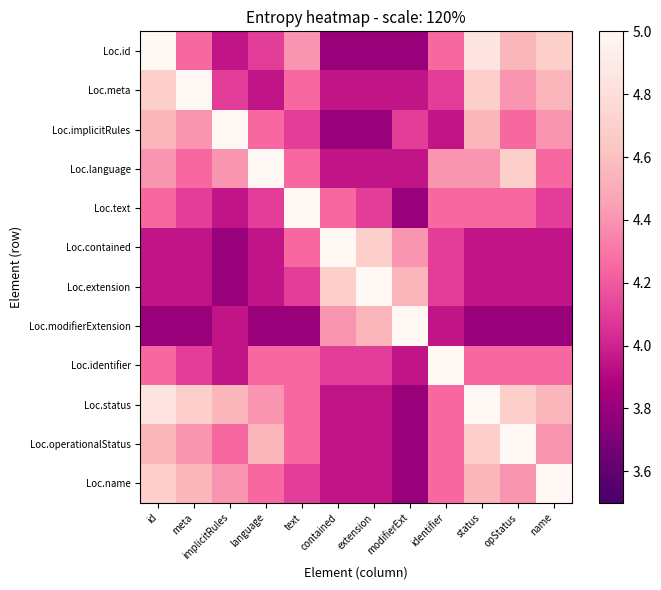

Reading right to left, extract all data points from this chart.

Loc.id: name=4.7	opStatus=4.5	status=4.8	identifier=4.2	modifierExt=3.8	extension=3.8	contained=3.8	text=4.4	language=4.1	implicitRules=4.0	meta=4.2	id=5.0
Loc.meta: name=4.5	opStatus=4.4	status=4.7	identifier=4.1	modifierExt=4.0	extension=4.0	contained=4.0	text=4.2	language=4.0	implicitRules=4.1	meta=5.0	id=4.7
Loc.implicitRules: name=4.4	opStatus=4.2	status=4.5	identifier=4.0	modifierExt=4.1	extension=3.8	contained=3.8	text=4.1	language=4.2	implicitRules=5.0	meta=4.4	id=4.5
Loc.language: name=4.2	opStatus=4.7	status=4.4	identifier=4.4	modifierExt=4.0	extension=4.0	contained=4.0	text=4.2	language=5.0	implicitRules=4.4	meta=4.2	id=4.4
Loc.text: name=4.1	opStatus=4.2	status=4.2	identifier=4.2	modifierExt=3.8	extension=4.1	contained=4.2	text=5.0	language=4.1	implicitRules=4.0	meta=4.1	id=4.2
Loc.contained: name=4.0	opStatus=4.0	status=4.0	identifier=4.1	modifierExt=4.4	extension=4.7	contained=5.0	text=4.2	language=4.0	implicitRules=3.8	meta=4.0	id=4.0
Loc.extension: name=4.0	opStatus=4.0	status=4.0	identifier=4.1	modifierExt=4.5	extension=5.0	contained=4.7	text=4.1	language=4.0	implicitRules=3.8	meta=4.0	id=4.0
Loc.modifierExtension: name=3.8	opStatus=3.8	status=3.8	identifier=4.0	modifierExt=5.0	extension=4.5	contained=4.4	text=3.8	language=3.8	implicitRules=4.0	meta=3.8	id=3.8
Loc.identifier: name=4.2	opStatus=4.2	status=4.2	identifier=5.0	modifierExt=4.0	extension=4.1	contained=4.1	text=4.2	language=4.2	implicitRules=4.0	meta=4.1	id=4.2
Loc.status: name=4.5	opStatus=4.7	status=5.0	identifier=4.2	modifierExt=3.8	extension=4.0	contained=4.0	text=4.2	language=4.4	implicitRules=4.5	meta=4.7	id=4.8
Loc.operationalStatus: name=4.4	opStatus=5.0	status=4.7	identifier=4.2	modifierExt=3.8	extension=4.0	contained=4.0	text=4.2	language=4.5	implicitRules=4.2	meta=4.4	id=4.5
Loc.name: name=5.0	opStatus=4.4	status=4.5	identifier=4.2	modifierExt=3.8	extension=4.0	contained=4.0	text=4.1	language=4.2	implicitRules=4.4	meta=4.5	id=4.7